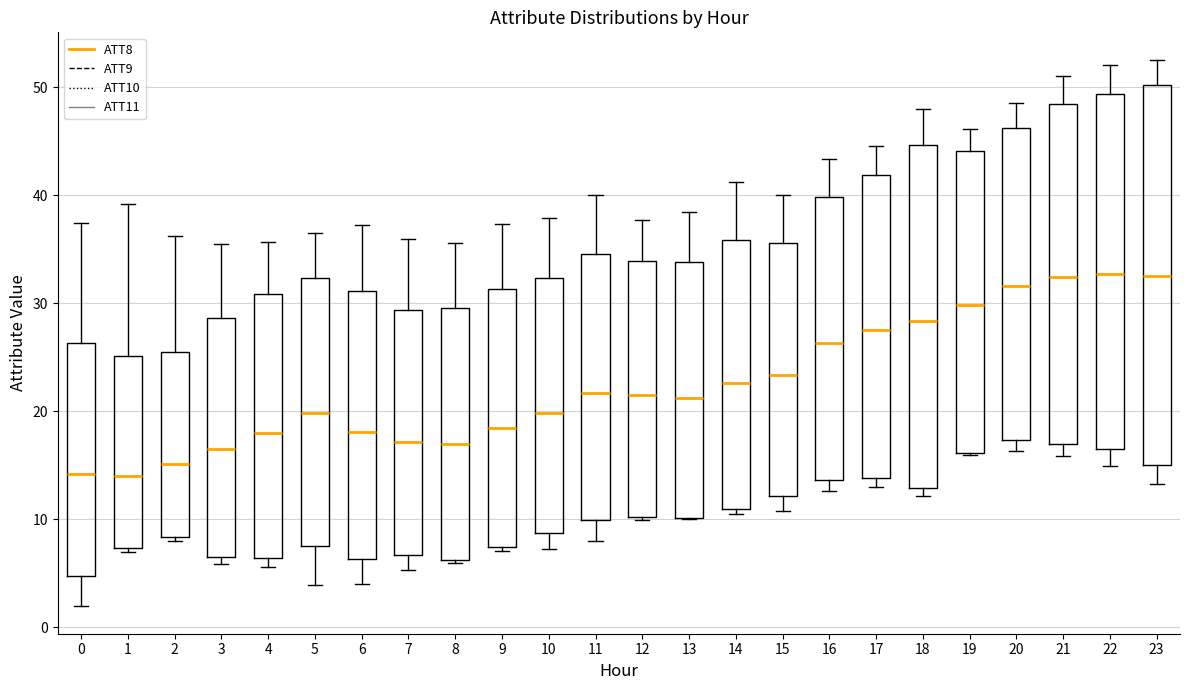

Reading left to right, transcribe this box plot: for each box, give where its median line is, the range the box spans, and where its two whiskers end, as read against the y-axis. The values are not printed on the chart, so give them approximately, as read against the axis.

0: median 14, box 5 to 26, whiskers 2 to 37
1: median 14, box 7 to 25, whiskers 7 (just below the box's lower edge) to 39
2: median 15, box 8 to 25, whiskers 8 (just below the box's lower edge) to 36
3: median 16, box 6 to 29, whiskers 6 (just below the box's lower edge) to 35
4: median 18, box 6 to 31, whiskers 6 (just below the box's lower edge) to 36
5: median 20, box 7 to 32, whiskers 4 to 36
6: median 18, box 6 to 31, whiskers 4 to 37
7: median 17, box 7 to 29, whiskers 5 to 36
8: median 17, box 6 to 30, whiskers 6 (just below the box's lower edge) to 36
9: median 18, box 7 to 31, whiskers 7 (just below the box's lower edge) to 37
10: median 20, box 9 to 32, whiskers 7 to 38
11: median 22, box 10 to 35, whiskers 8 to 40
12: median 21, box 10 to 34, whiskers 10 (just below the box's lower edge) to 38
13: median 21, box 10 to 34, whiskers 10 to 38
14: median 23, box 11 to 36, whiskers 10 to 41
15: median 23, box 12 to 36, whiskers 11 to 40
16: median 26, box 14 to 40, whiskers 13 to 43
17: median 28, box 14 to 42, whiskers 13 to 45
18: median 28, box 13 to 45, whiskers 12 to 48
19: median 30, box 16 to 44, whiskers 16 to 46
20: median 32, box 17 to 46, whiskers 16 to 49
21: median 32, box 17 to 48, whiskers 16 to 51
22: median 33, box 16 to 49, whiskers 15 to 52
23: median 33, box 15 to 50, whiskers 13 to 53